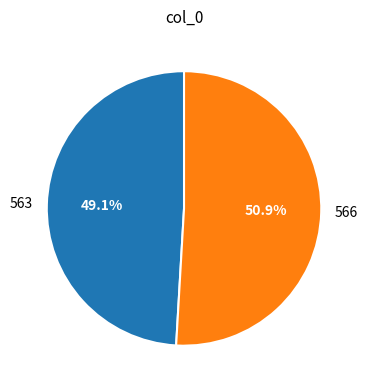

Does any single category account for the majority?

Yes